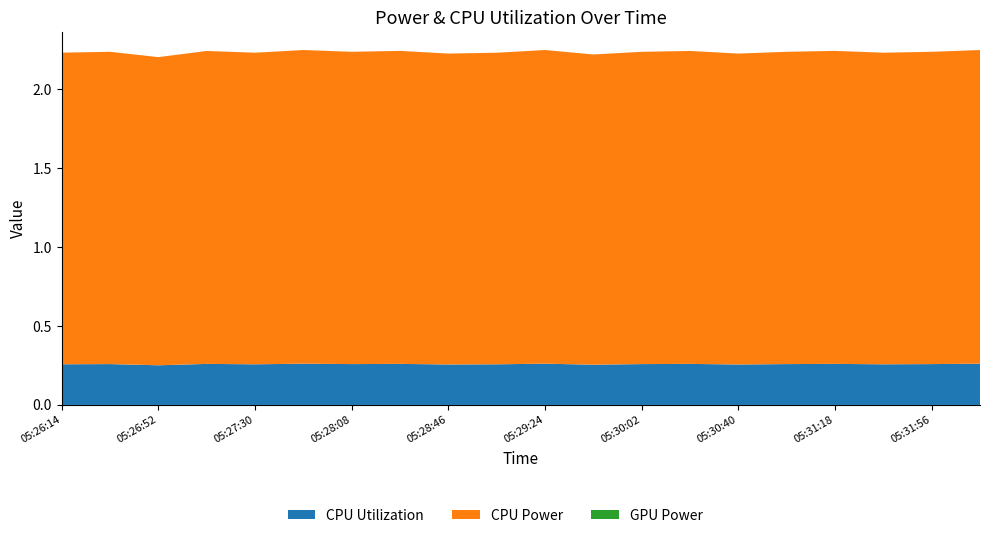

Reading right to left, list all the values displayed in this chart.

CPU Utilization: 0.3	0.3	0.3	0.3	0.3	0.3	0.3	0.3	0.3	0.3	0.3	0.3	0.3	0.3	0.3	0.3	0.3	0.3	0.3	0.3
CPU Power: 2.0	2.0	2.0	2.0	2.0	2.0	2.0	2.0	2.0	2.0	2.0	2.0	2.0	2.0	2.0	2.0	2.0	2.0	2.0	2.0
GPU Power: 0.0	0.0	0.0	0.0	0.0	0.0	0.0	0.0	0.0	0.0	0.0	0.0	0.0	0.0	0.0	0.0	0.0	0.0	0.0	0.0